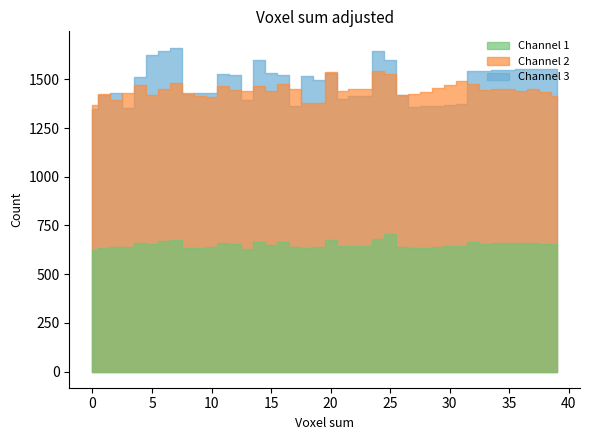

Does the chart have visible grid lines?

No